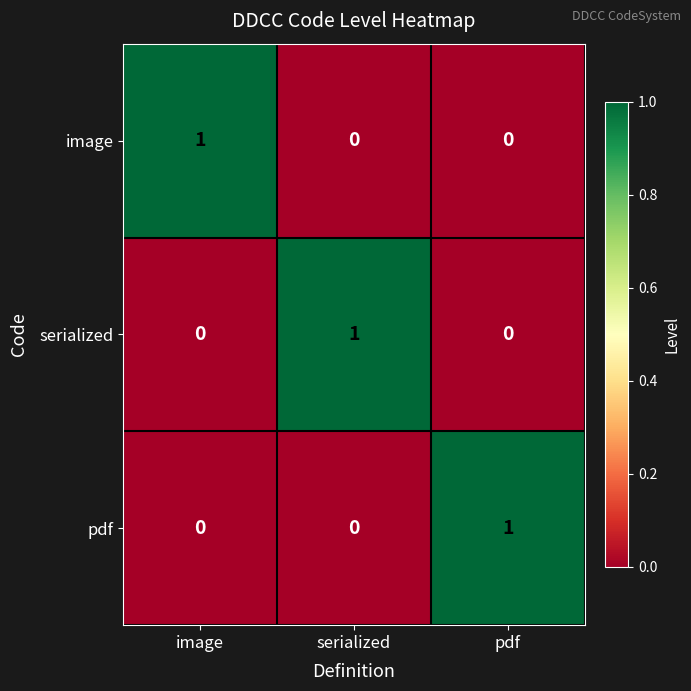

The value of pdf at pdf is 1. True or false?

True